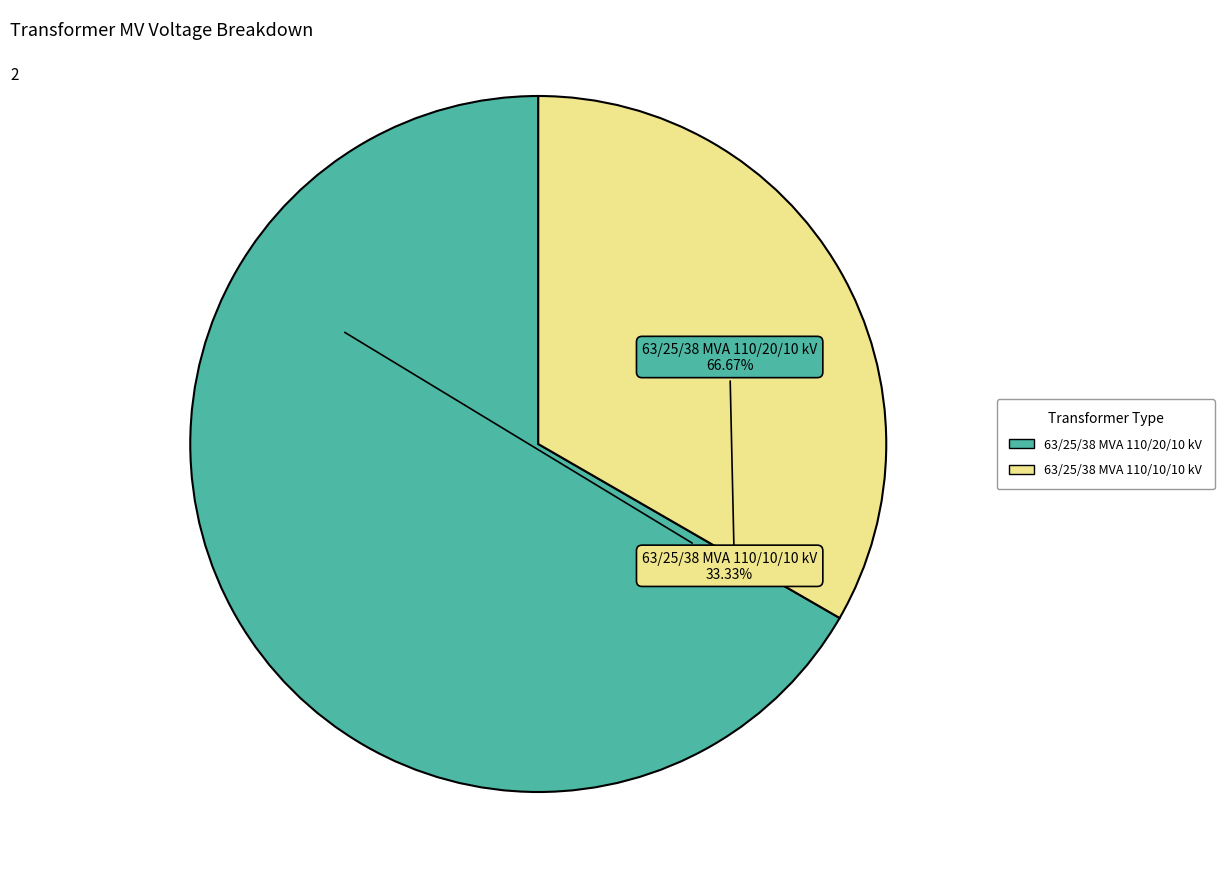

Rank the categories by value from lowest to highest.

63/25/38 MVA 110/10/10 kV, 63/25/38 MVA 110/20/10 kV